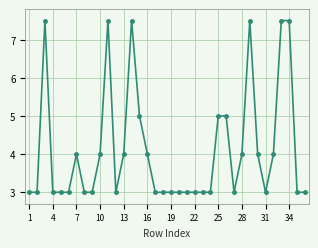

What is the value of the 9th point from the left?

3.0